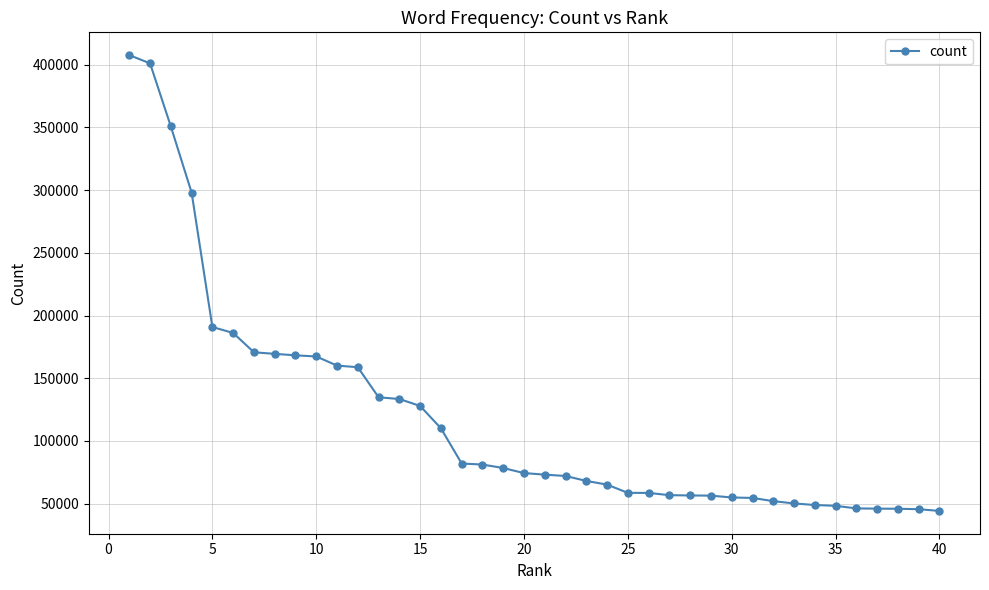

What is the smallest value displayed?

44233